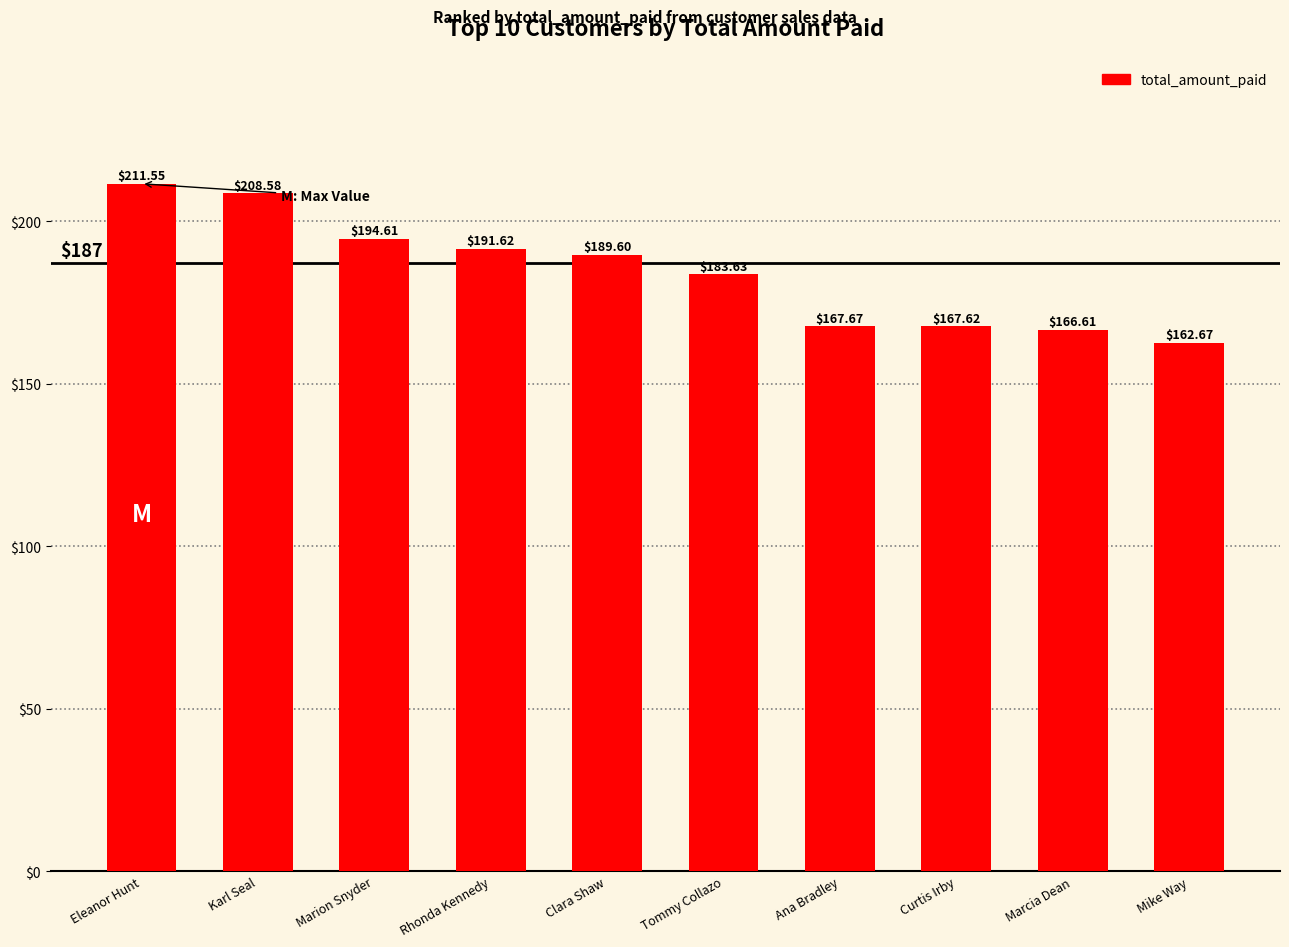

Count the number of data series in this chart.

1